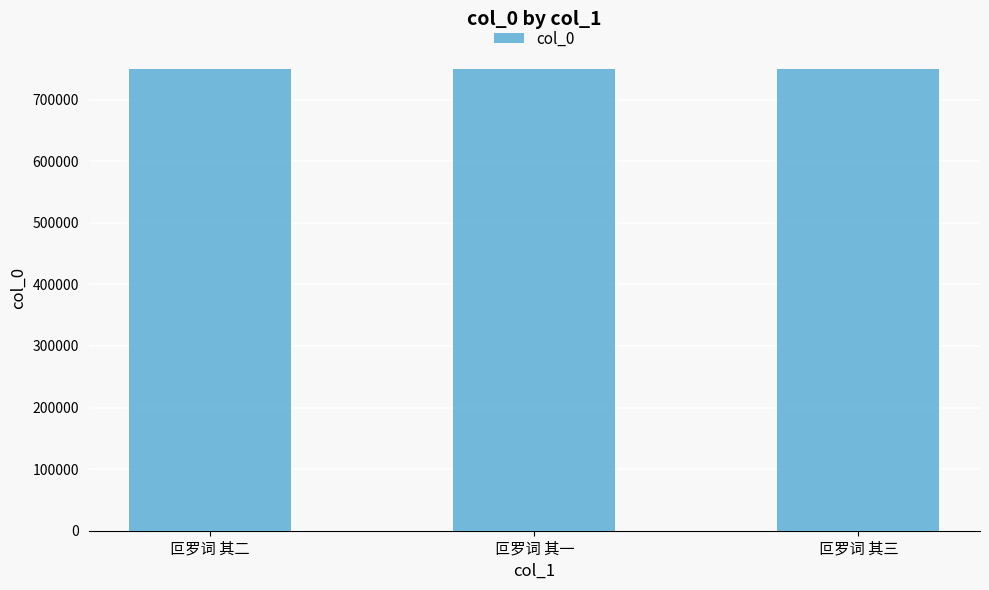

How many bars are there in total?

3